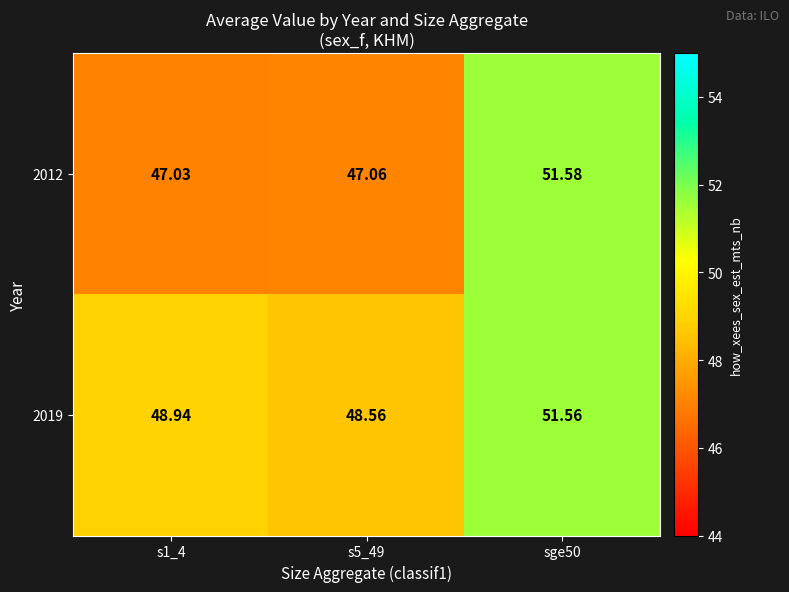

Between s1_4 and s5_49, which series saw the biggest shift?

2019